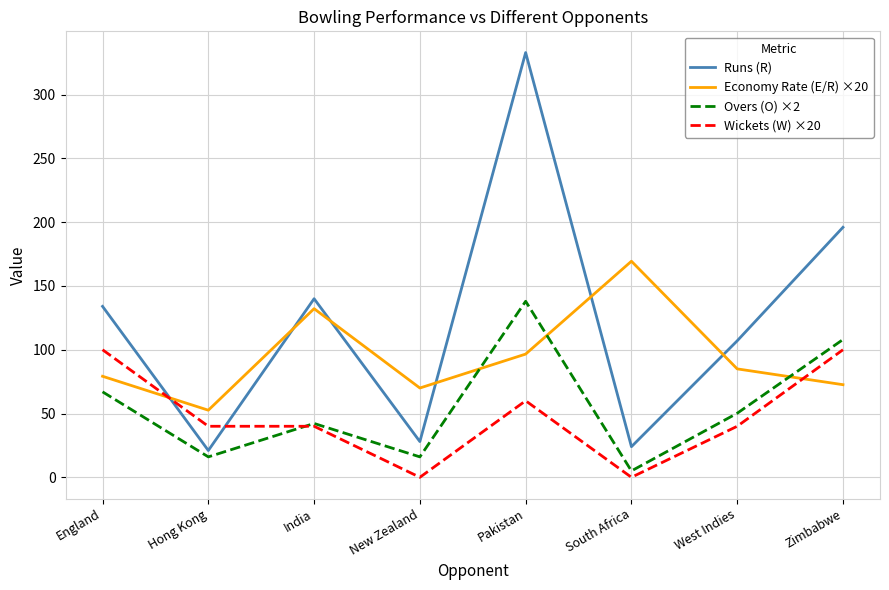

What position from the left is India?

3